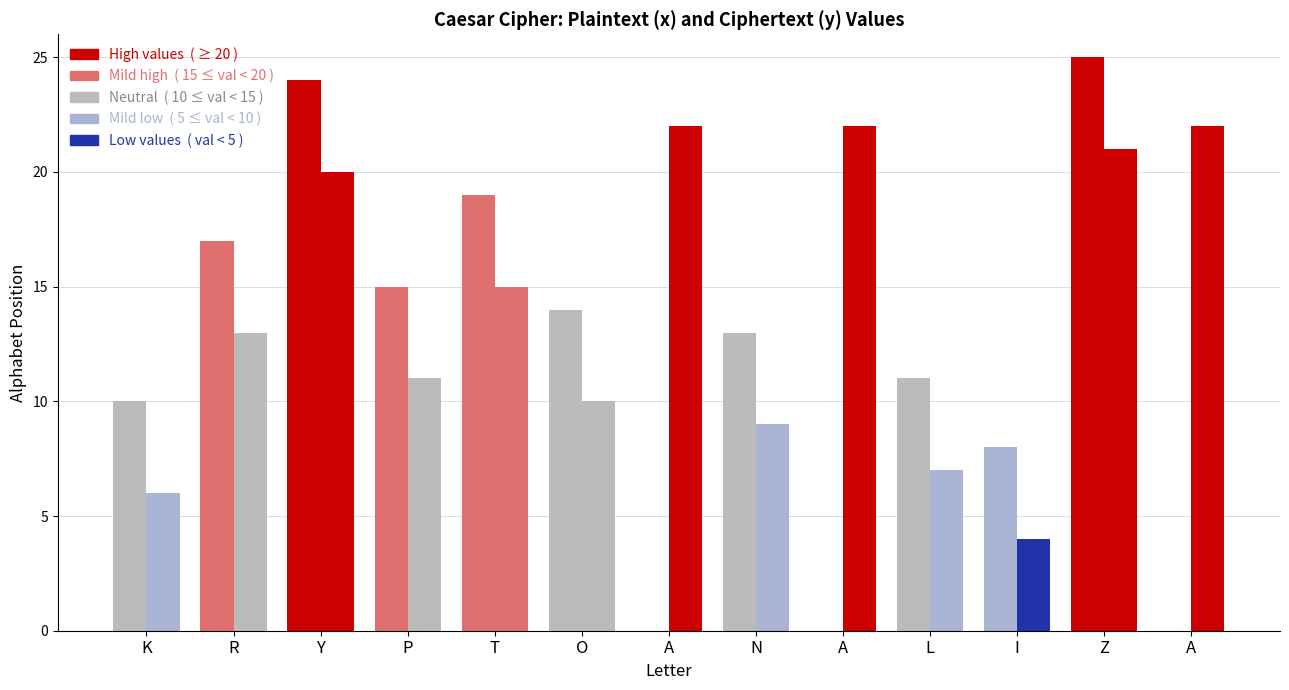

Which series has the largest range (max minus min)?

x